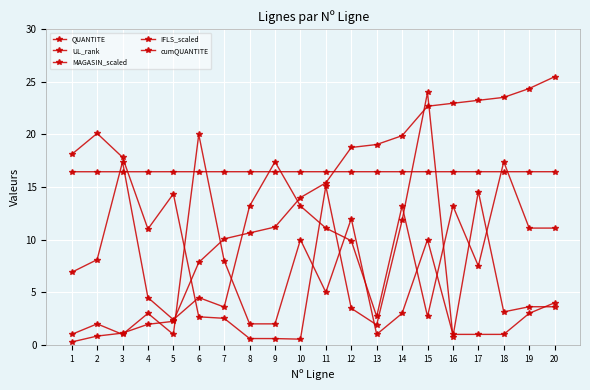

How many categories are shown in the chart?

20